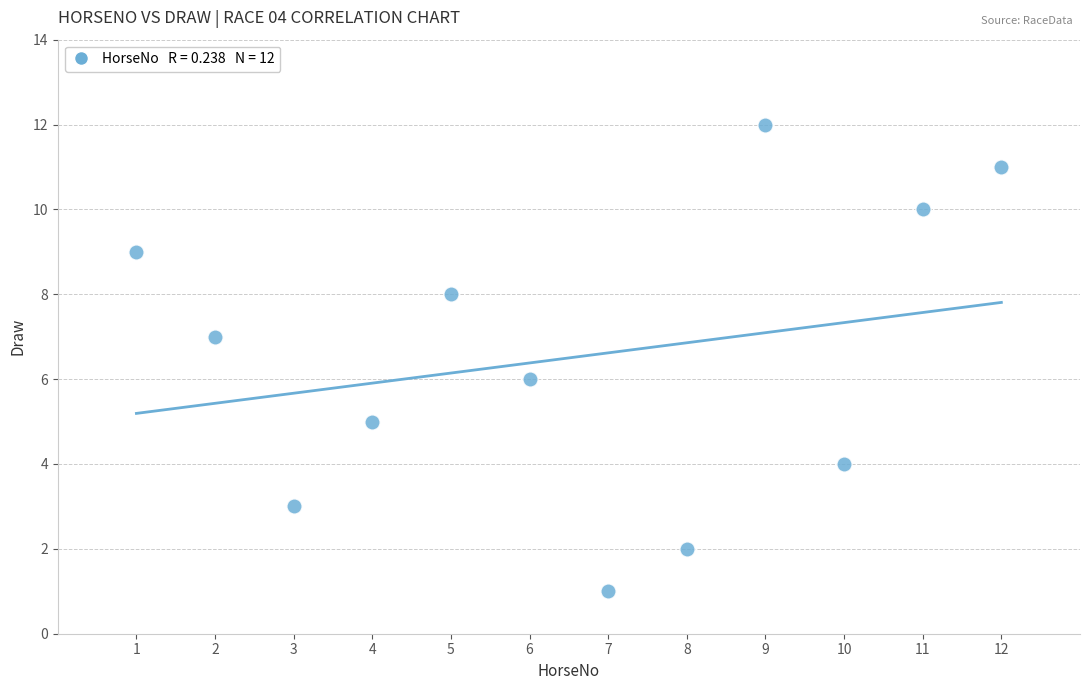

What is the average X value?

6